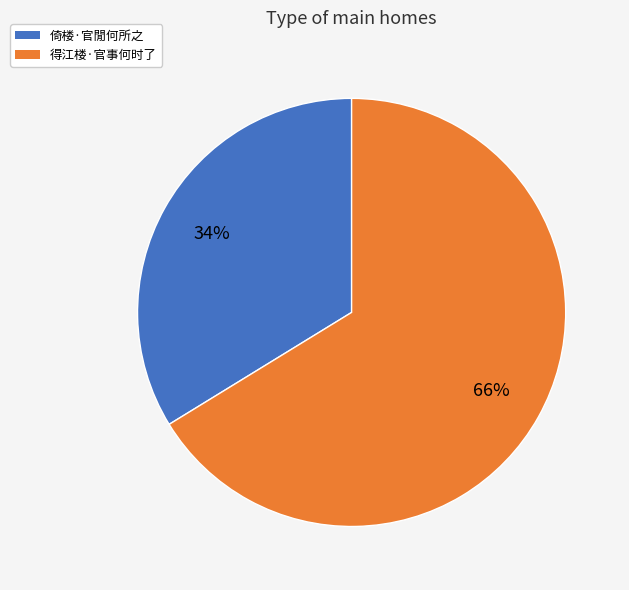

What is the largest slice in the pie chart?

得江楼·官事何时了